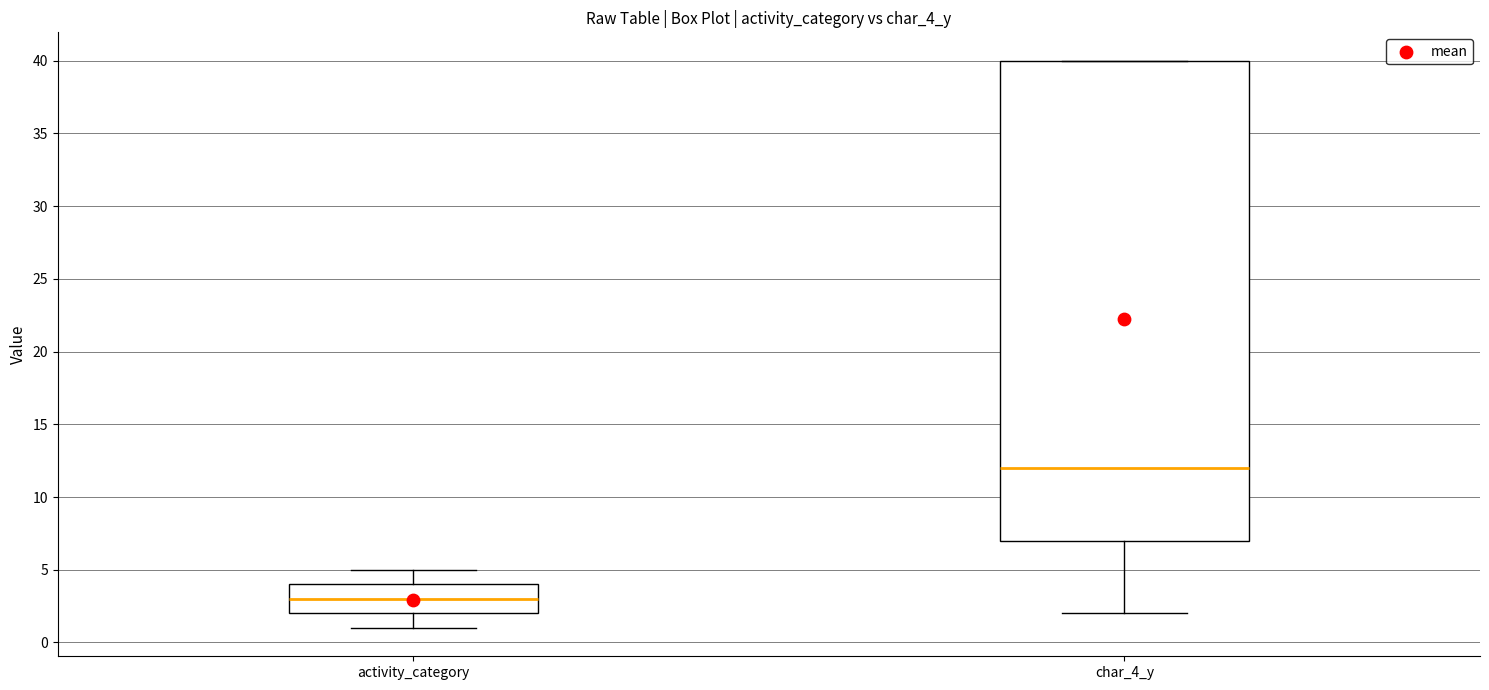

Reading left to right, read every box against the y-axis: the position of its median line, the range the box covers, and the ends of its whiskers. The values are not printed on the chart, so give them approximately, as read against the axis.

activity_category: median 3, box 2 to 4, whiskers 1 to 5
char_4_y: median 12, box 7 to 40, whiskers 2 to 40